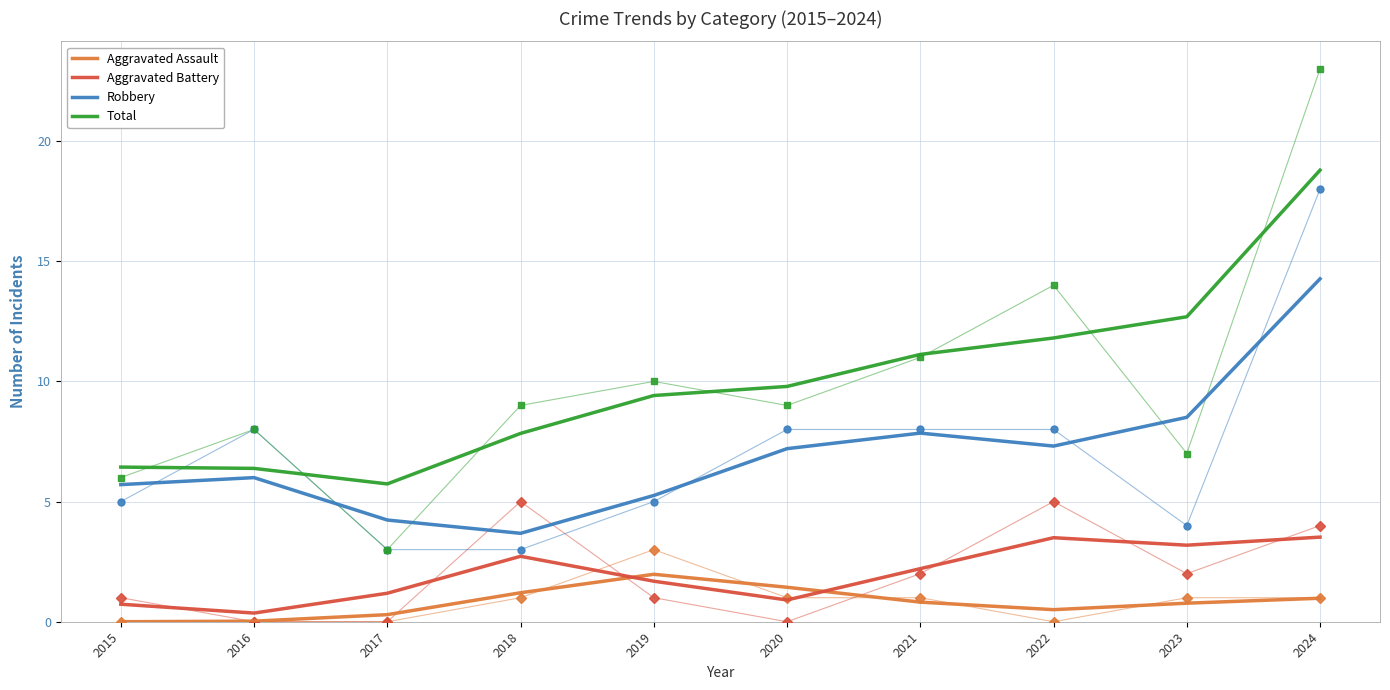

What are all the series names shown in the legend?

Aggravated Assault, Aggravated Battery, Robbery, Total